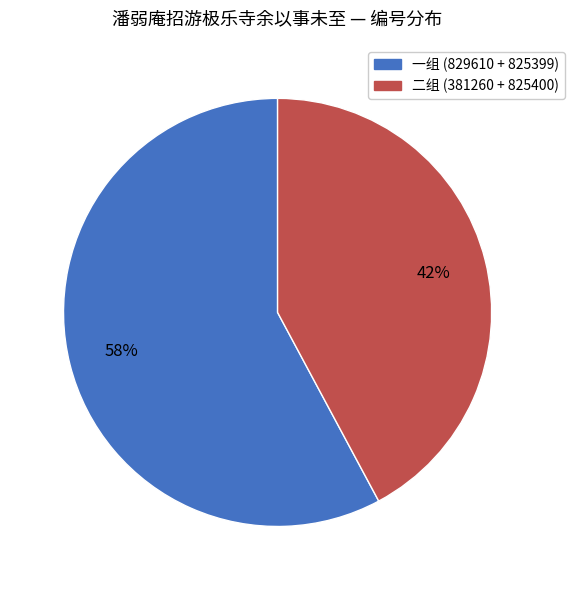

Is there any slice that represents more than half of the pie?

Yes